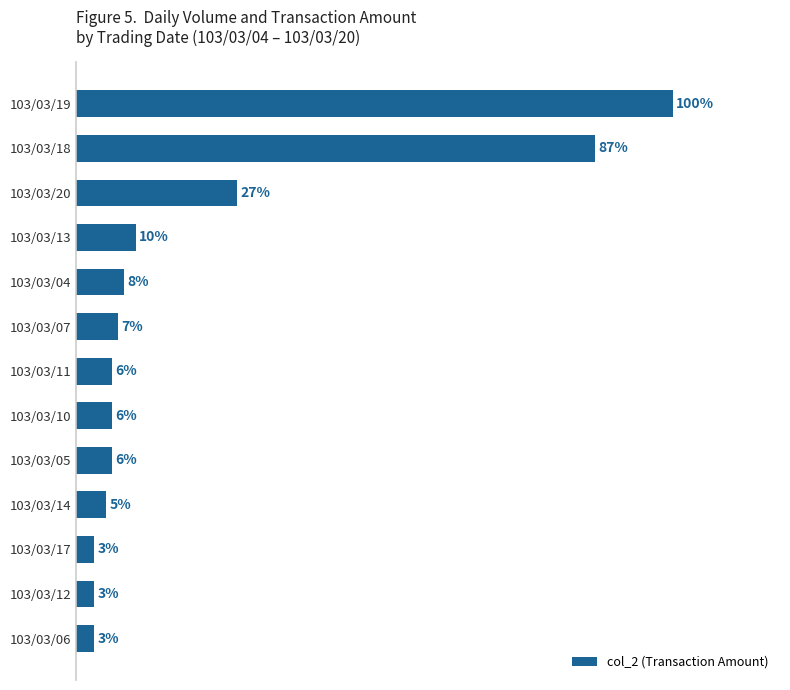

Where is the data nearest to the value 51?

103/03/20